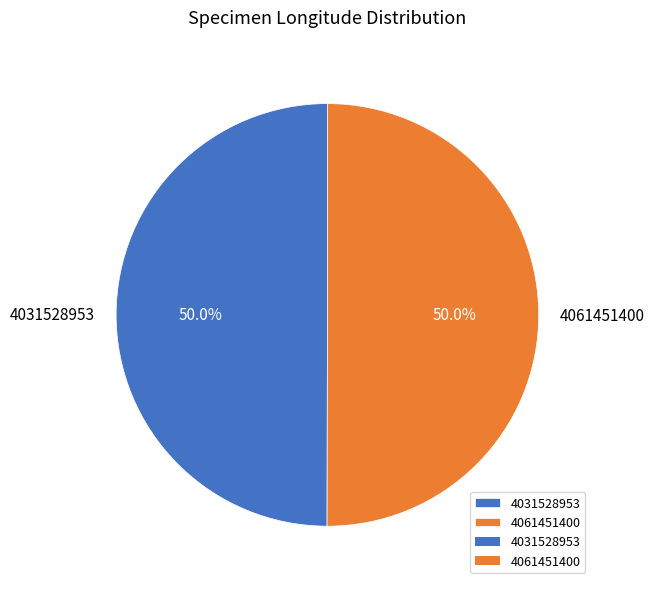

To the nearest percent, what is the average slice percentage?

50%